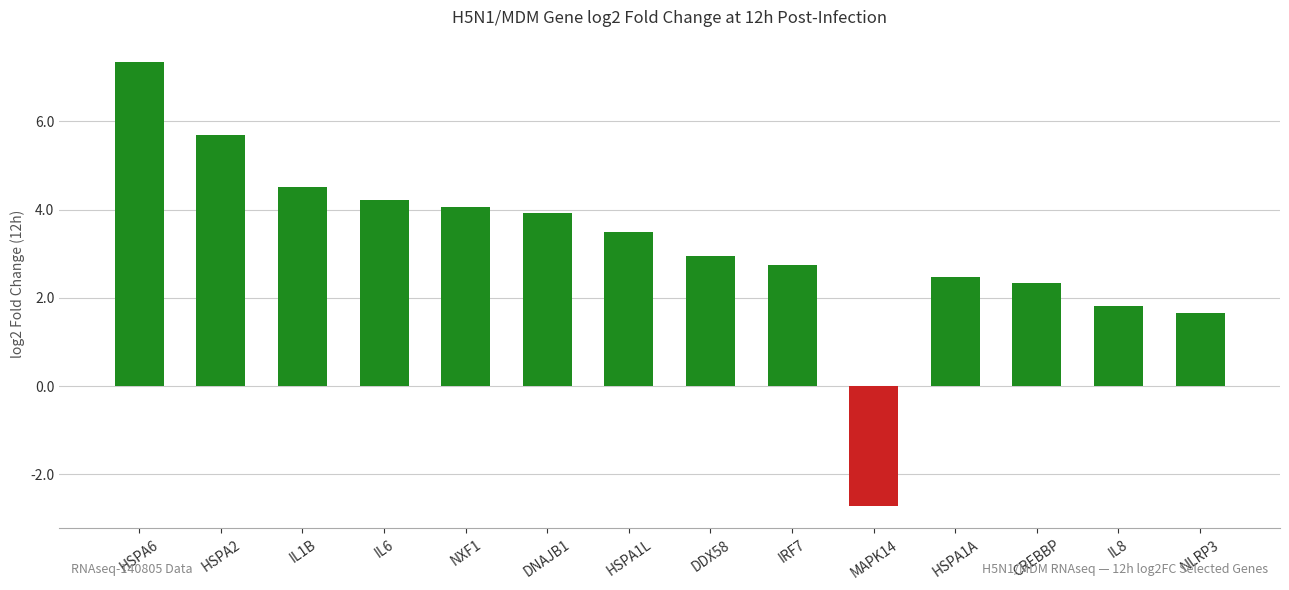

At which category does the chart reach its minimum across all series?

MAPK14